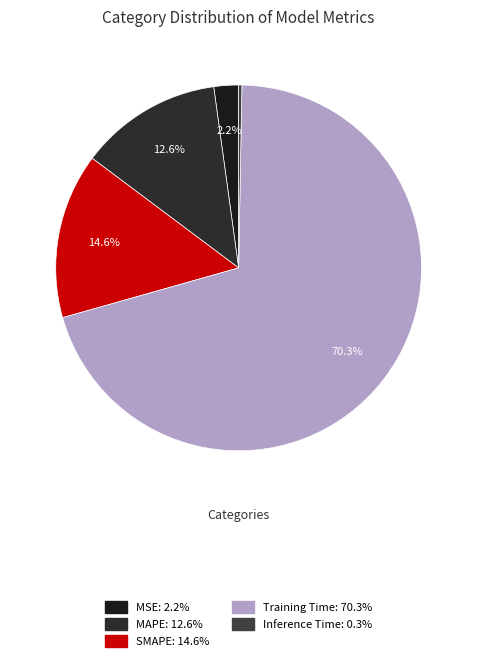

The SMAPE slice represents 15% of the pie. True or false?

True